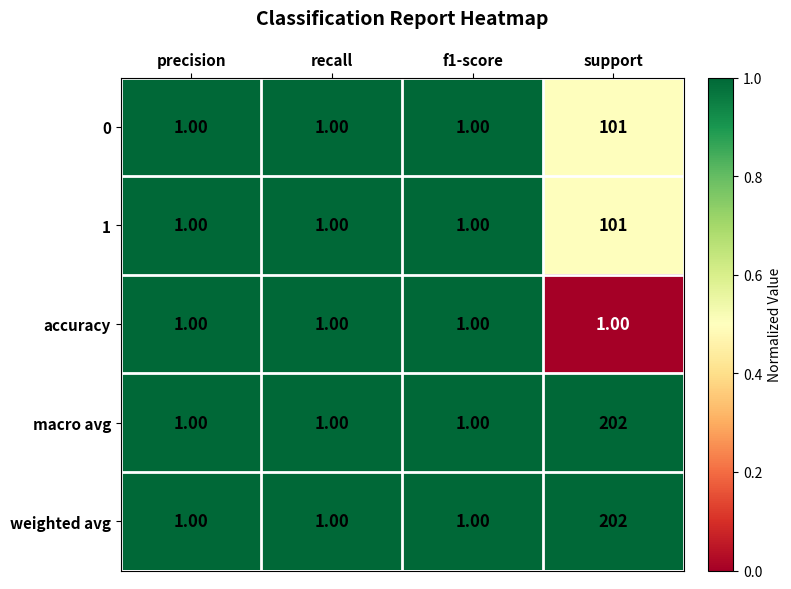

At which category is the sum across all series the highest?

support